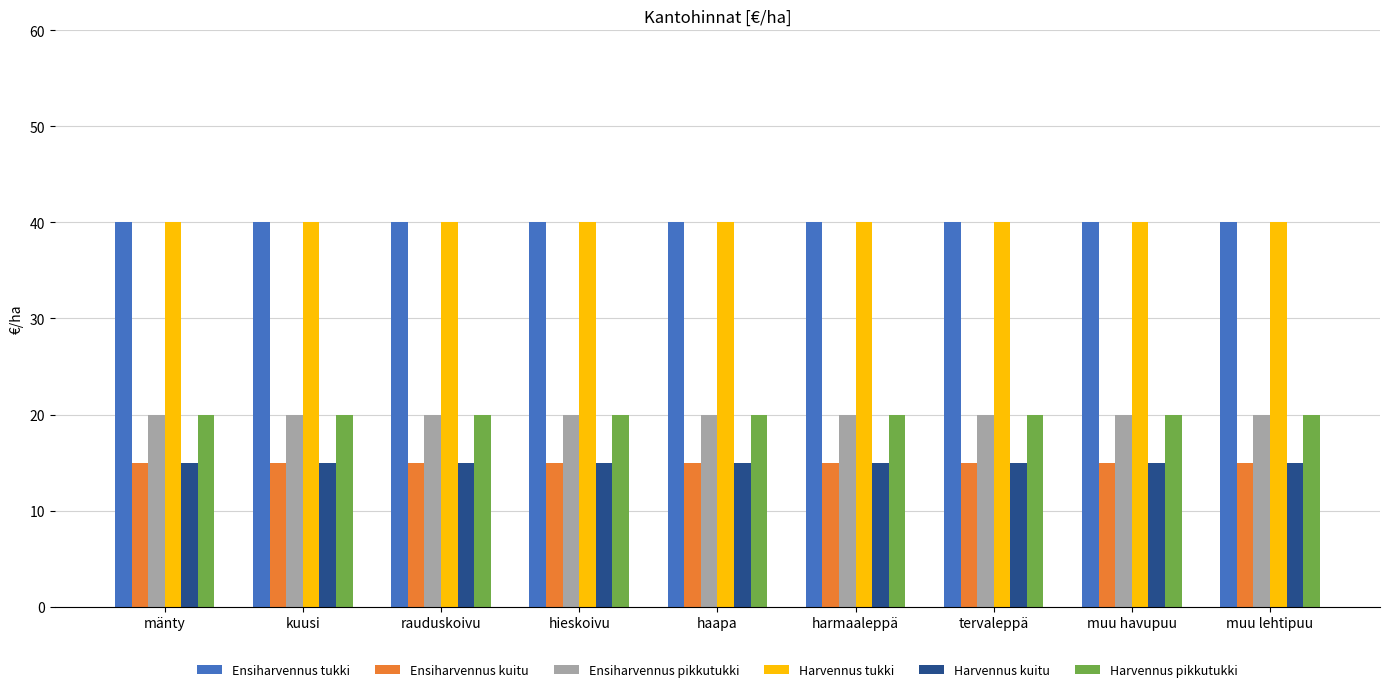

The Ensiharvennus kuitu series shows 9 at kuusi. True or false?

False